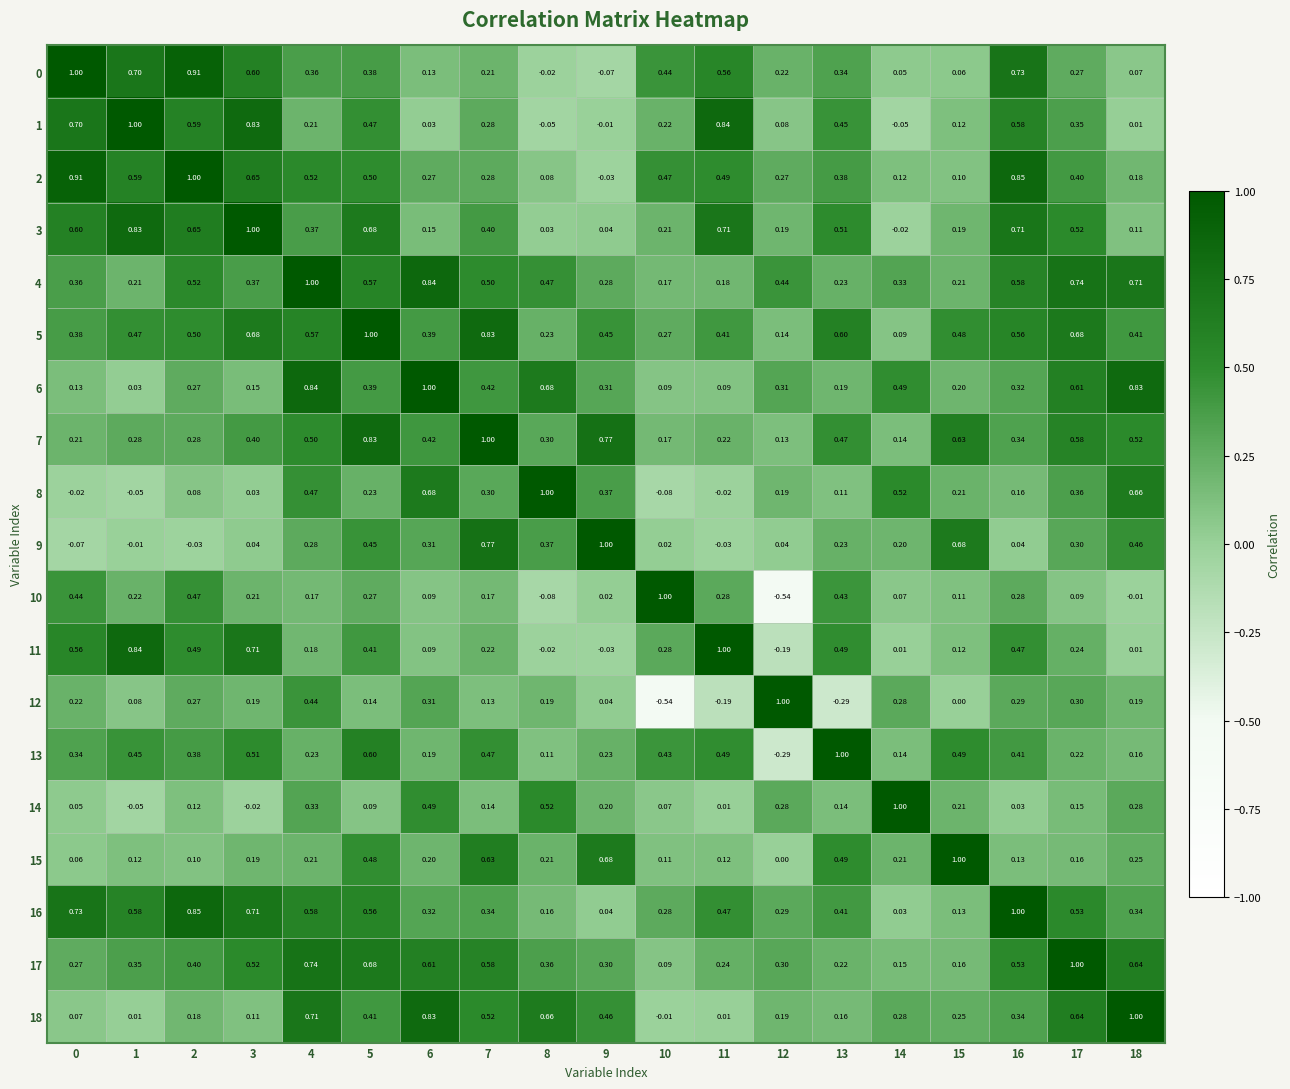

At how many categories does at least one series exceed 0?

19